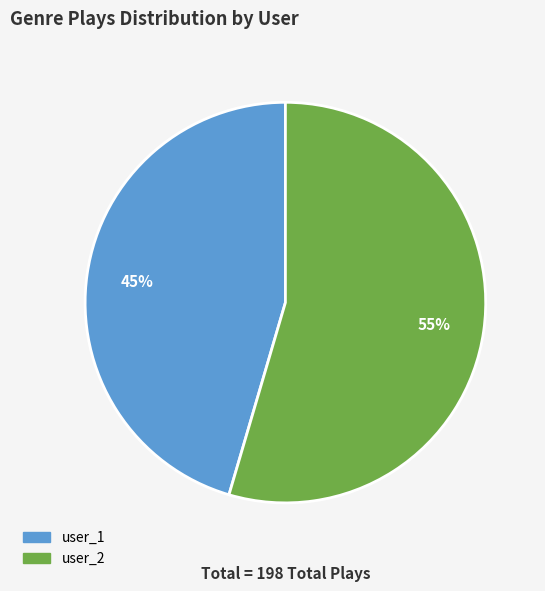

To the nearest percent, what percentage of the pie is user_2?

55%